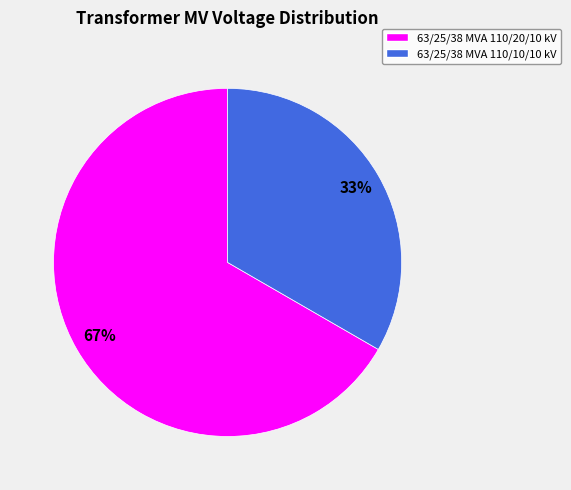

What percentage is the 63/25/38 MVA 110/10/10 kV slice, to the nearest percent?

33%